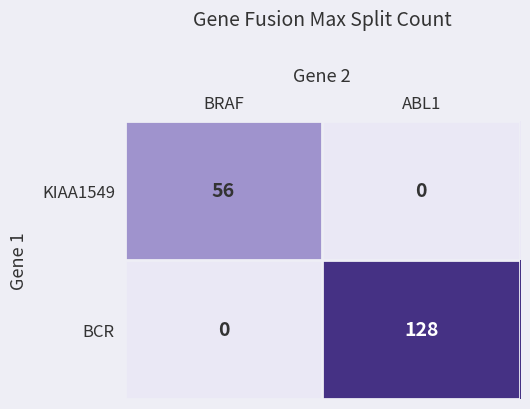

Which series changed the most between BRAF and ABL1?

BCR